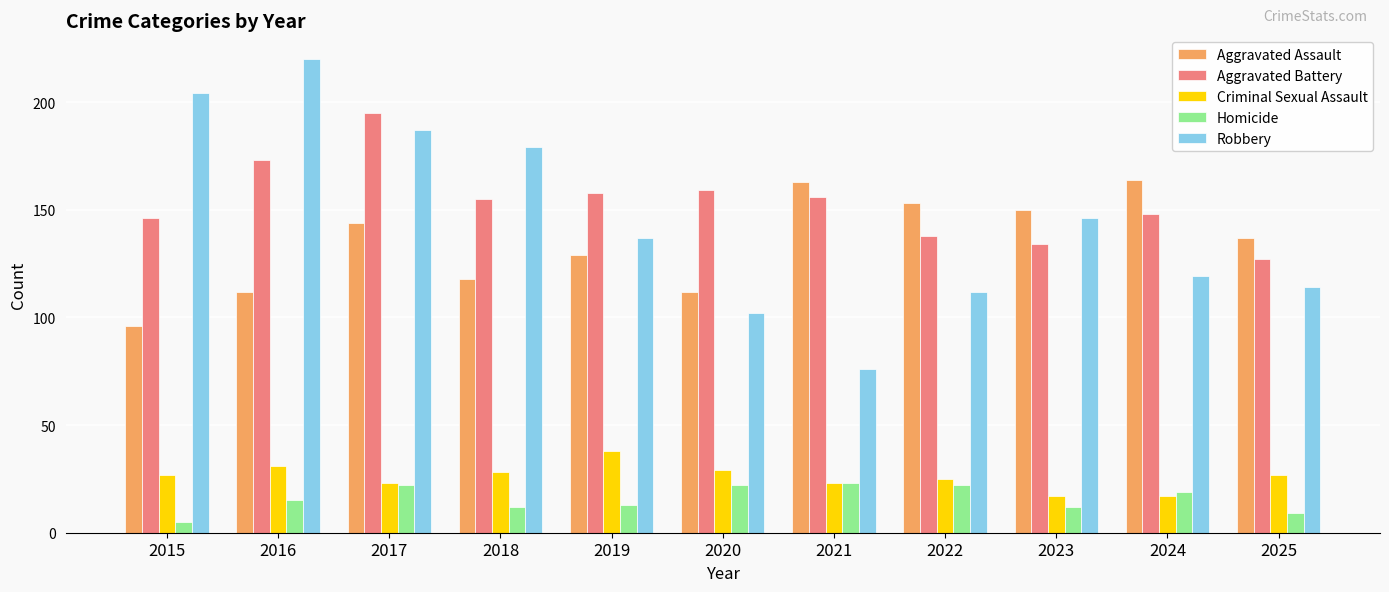

Rank the categories by Robbery value from highest to lowest.

2016, 2015, 2017, 2018, 2023, 2019, 2024, 2025, 2022, 2020, 2021